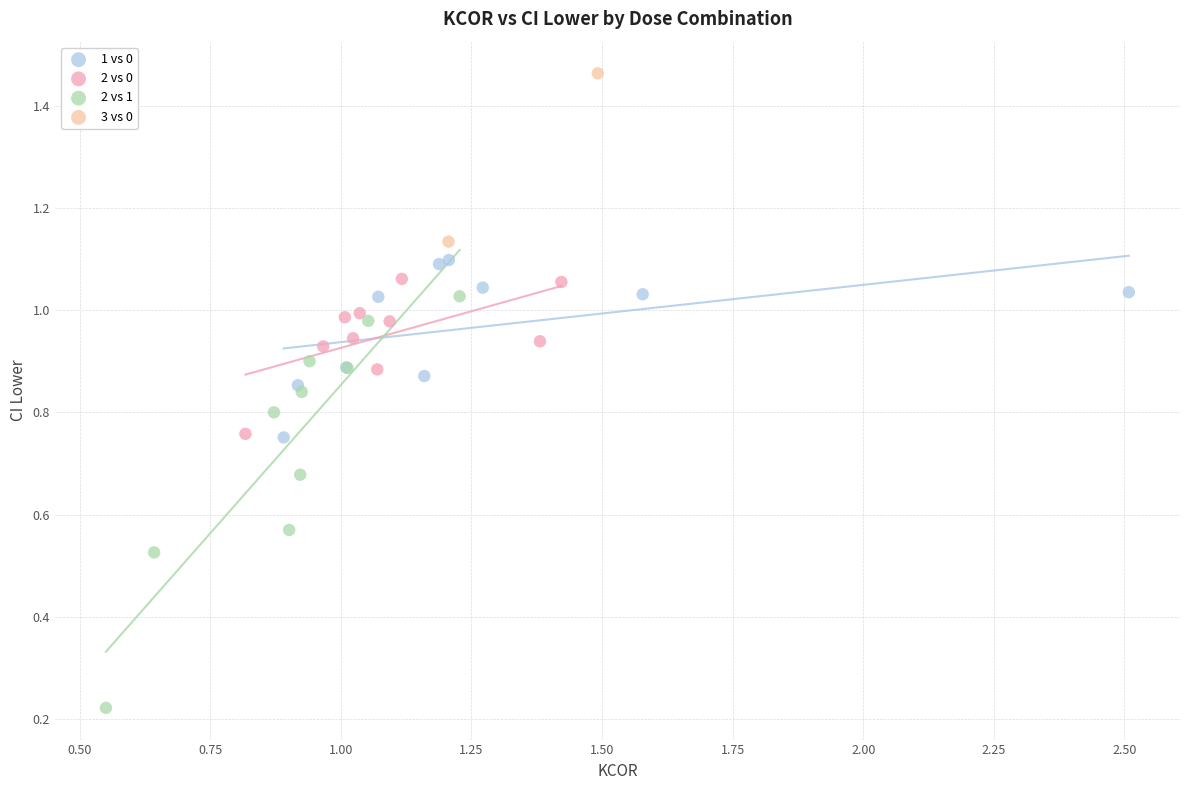

Which series reaches the minimum Y coordinate?

2 vs 1